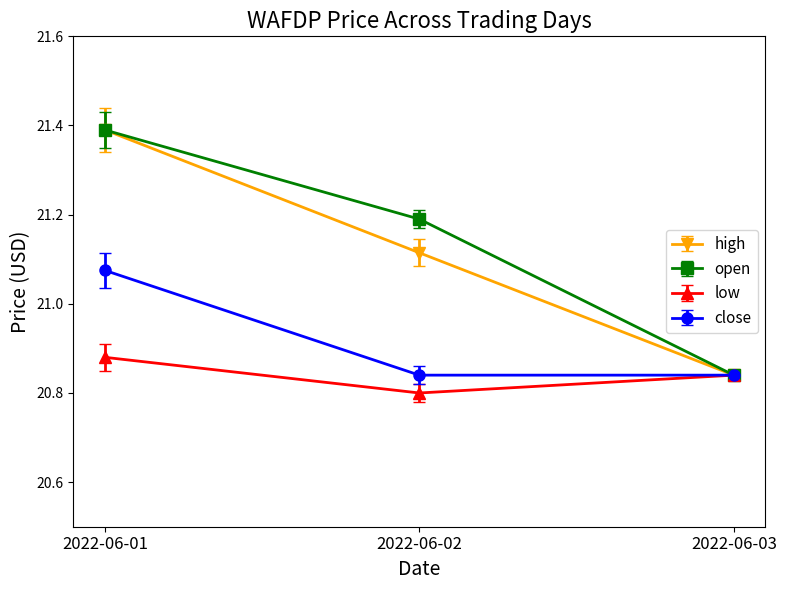

At which label does open first exceed 21?

2022-06-01